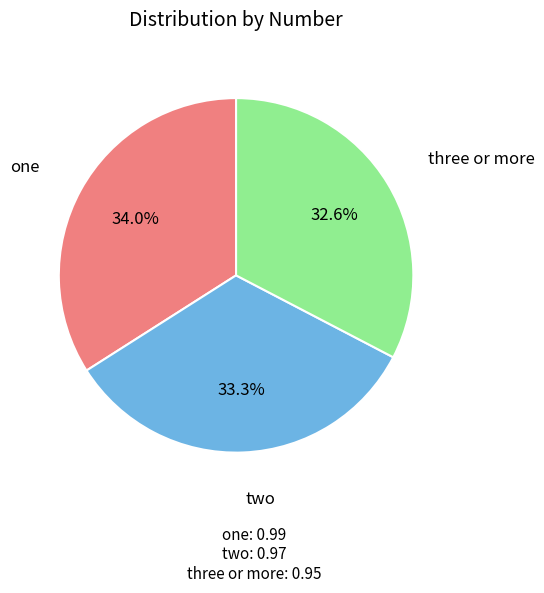

Is there any slice that represents more than half of the pie?

No